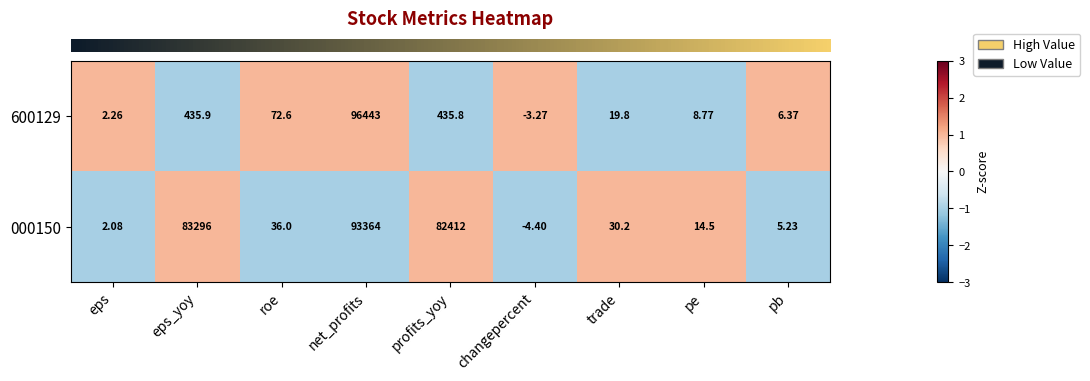

At which category does the chart reach its peak across all series?

net_profits